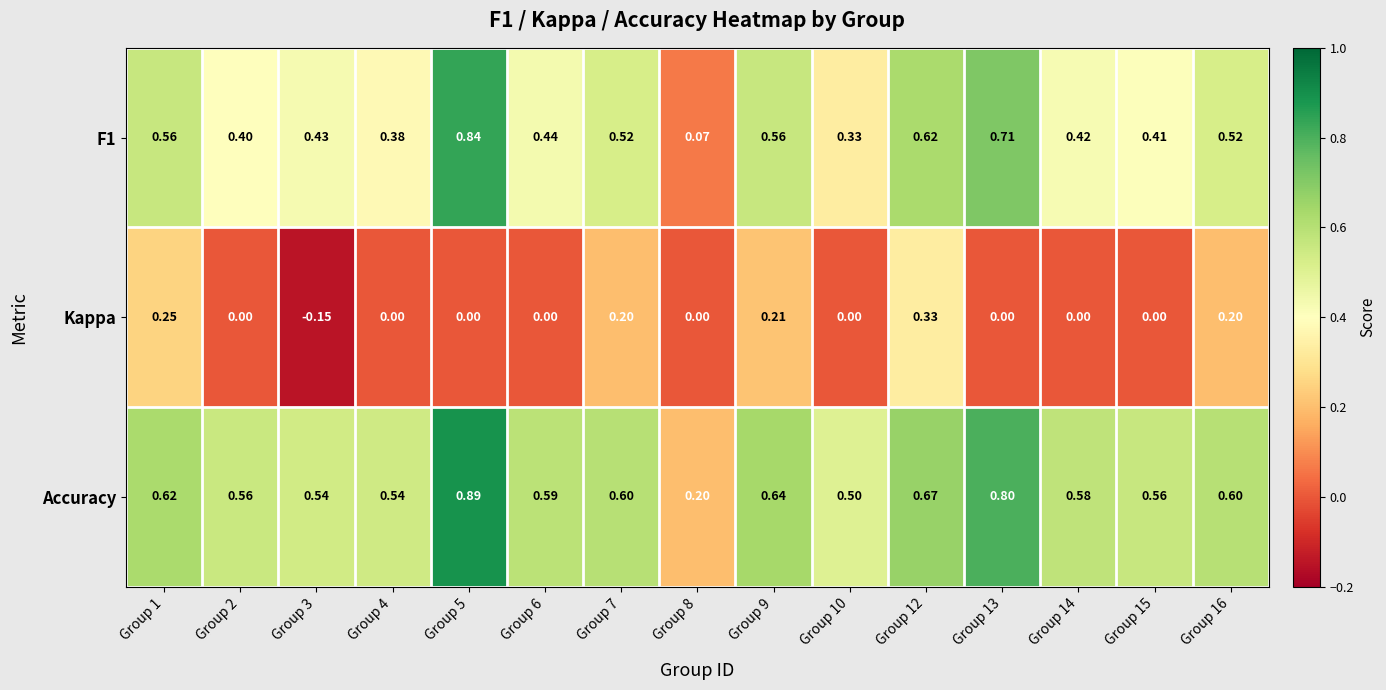

Is the value of Accuracy at Group 9 greater than the value of Kappa at Group 13?

Yes